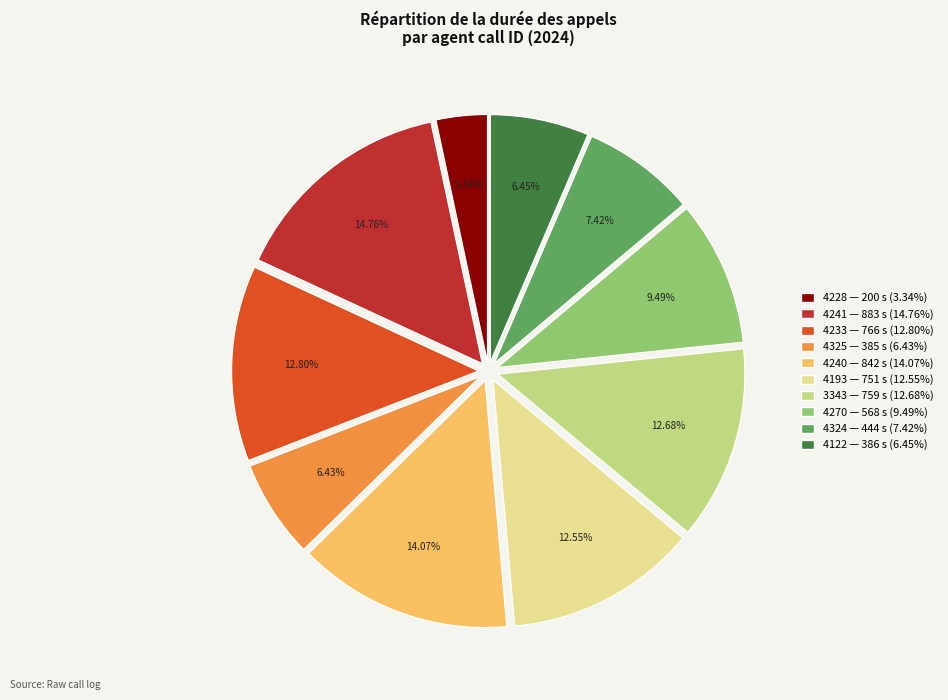

Between 4270 — 568 s (9.49%) and 4240 — 842 s (14.07%), which is larger?

4240 — 842 s (14.07%)